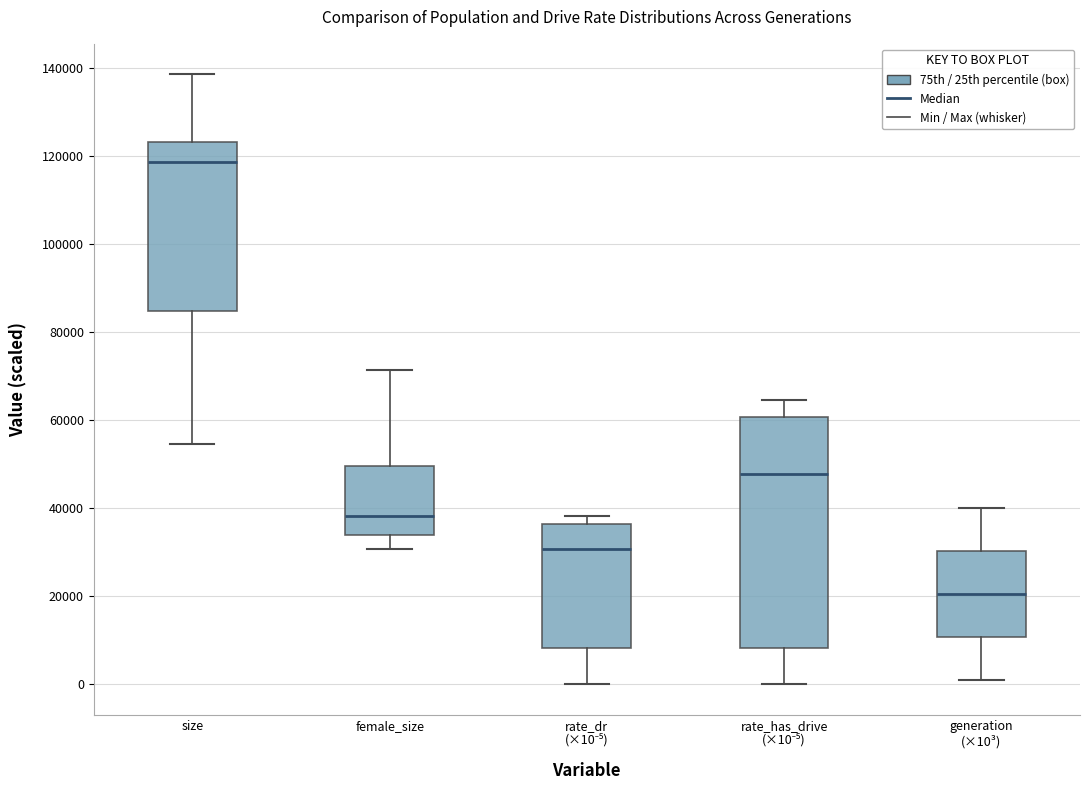

Which box is the tallest, from its lower edge to its upper edge?

rate_has_drive (×10⁻⁵)